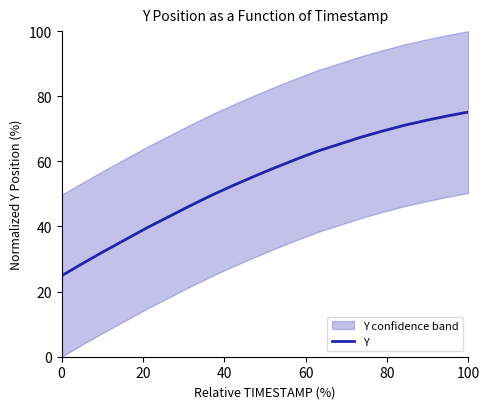

What is the maximum value for Y?

75.2